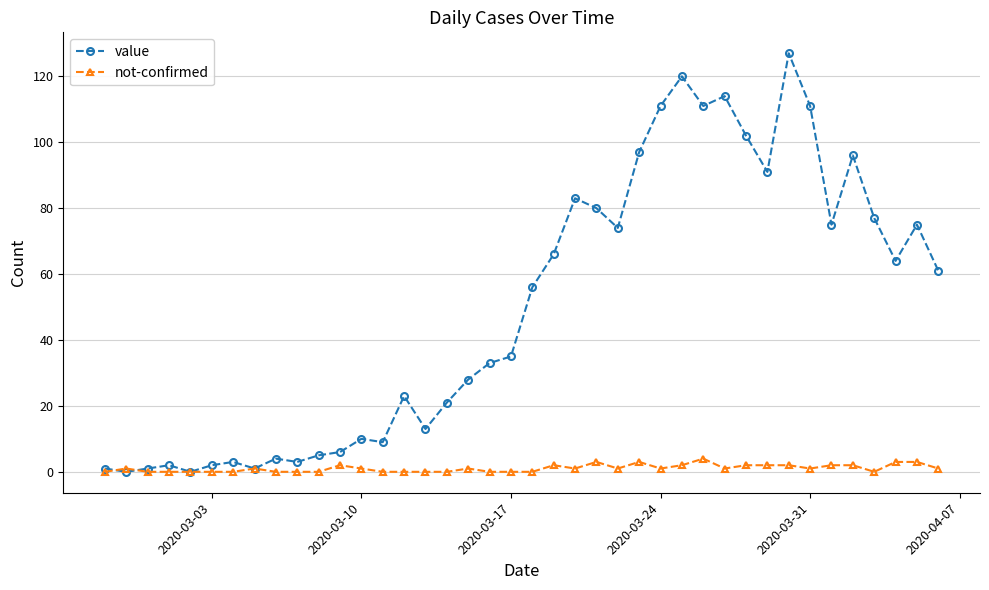

What is the difference between the second highest and minimum values in the value series?

120